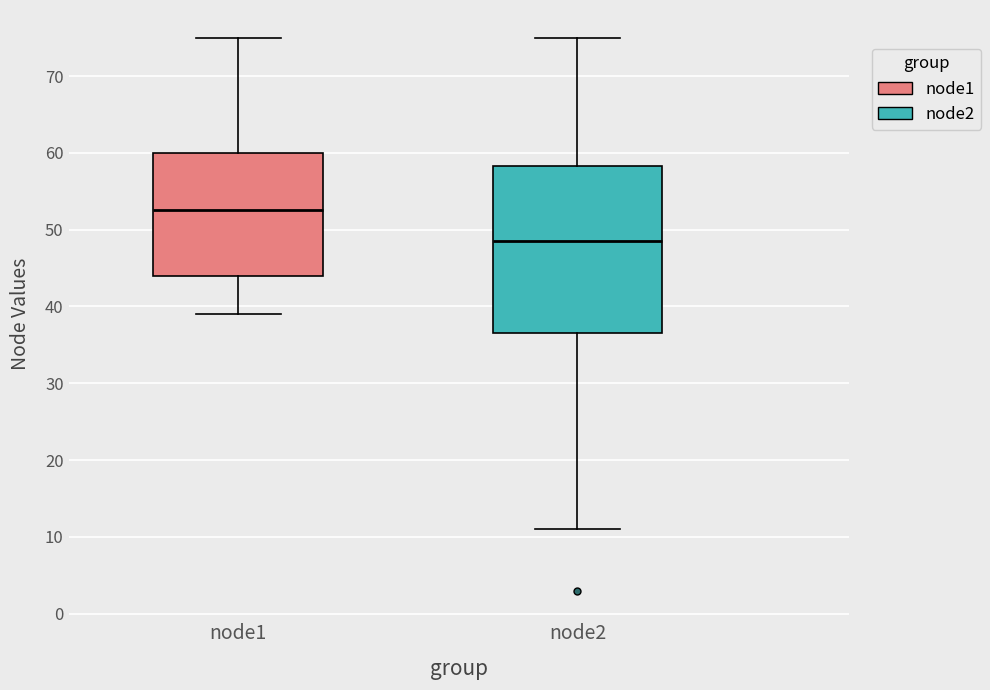

Which box has the lowest median line?

node2